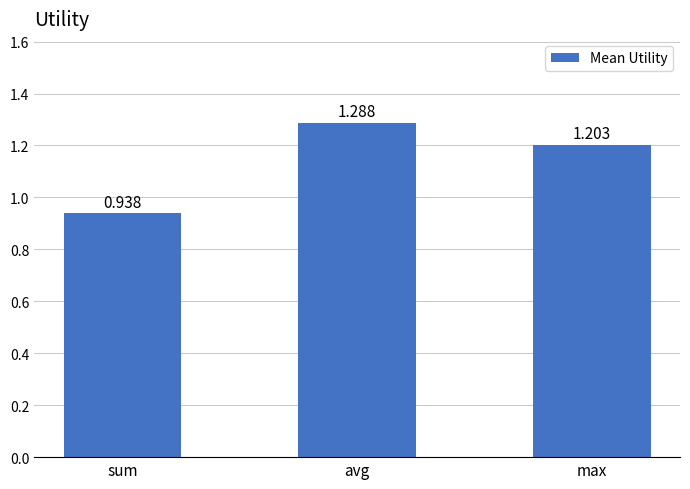

Which label corresponds to the largest value in the chart?

avg